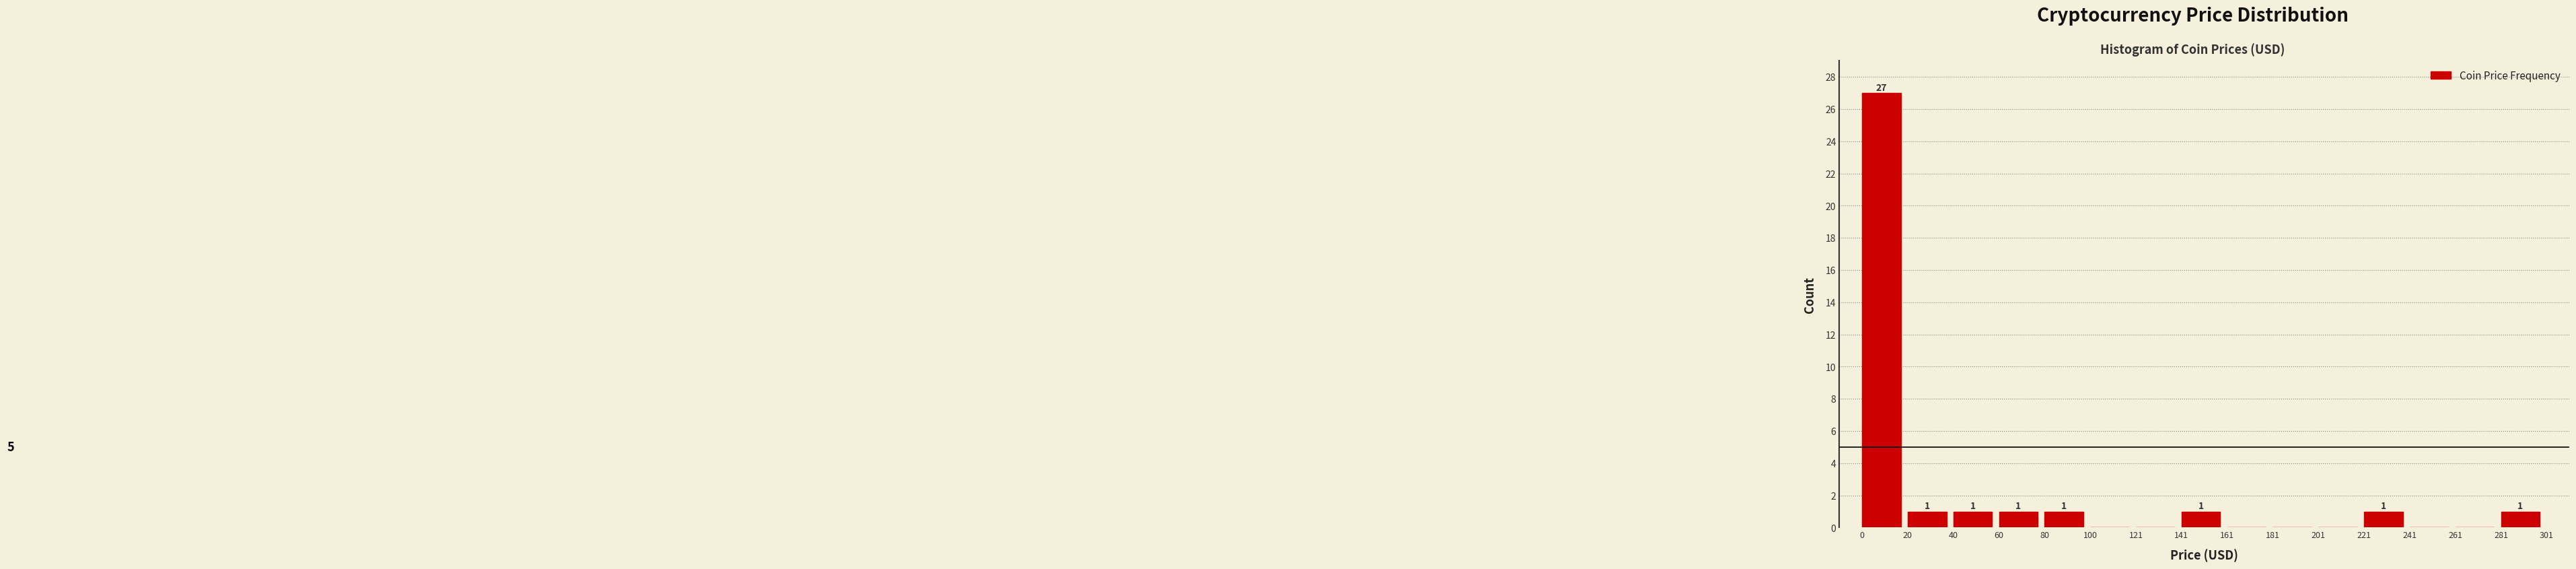

Over which range of the x-axis is the bar tallest?

0 to 20